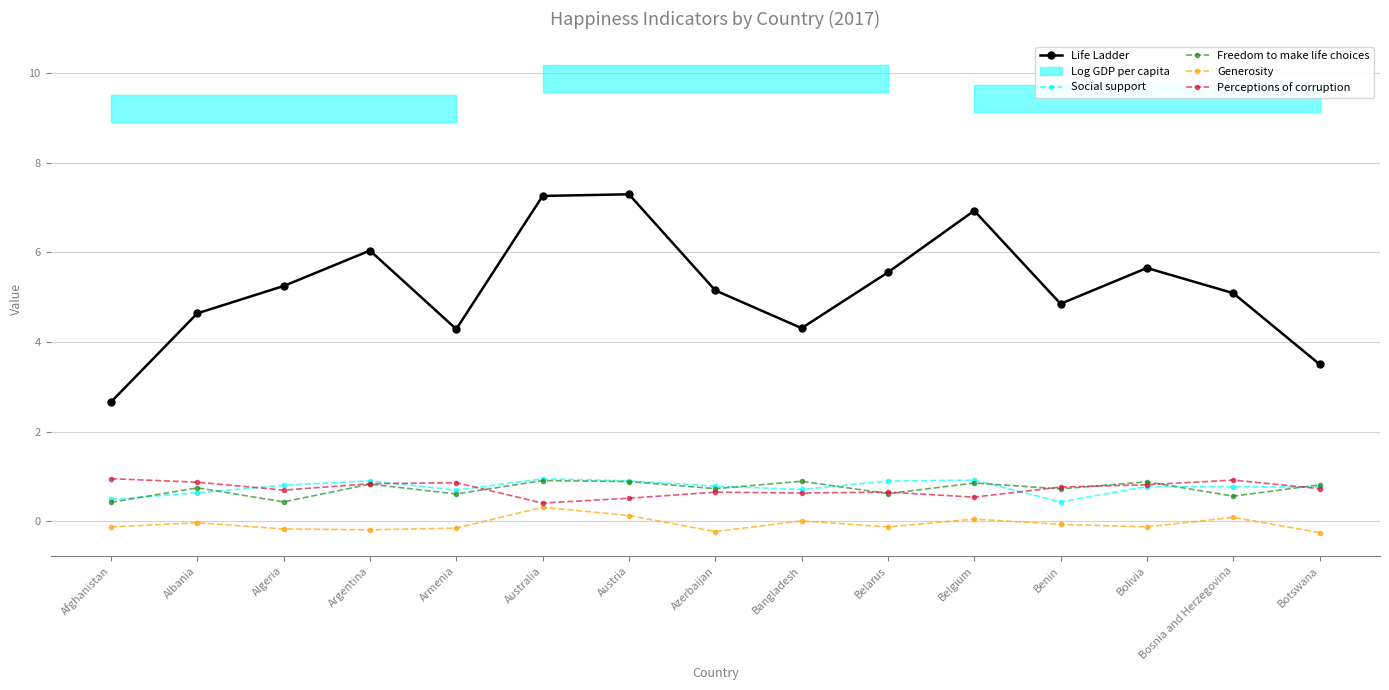

True or false: Freedom to make life choices and Generosity intersect in this chart.

False